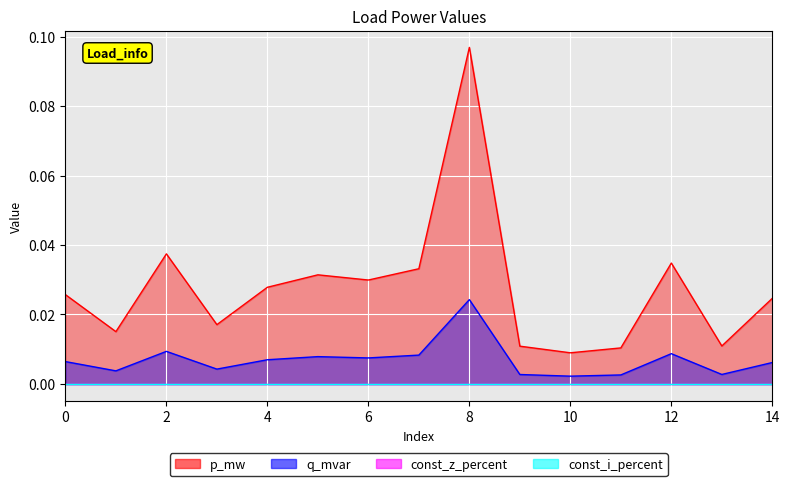

At which label does p_mw reach its peak?

8